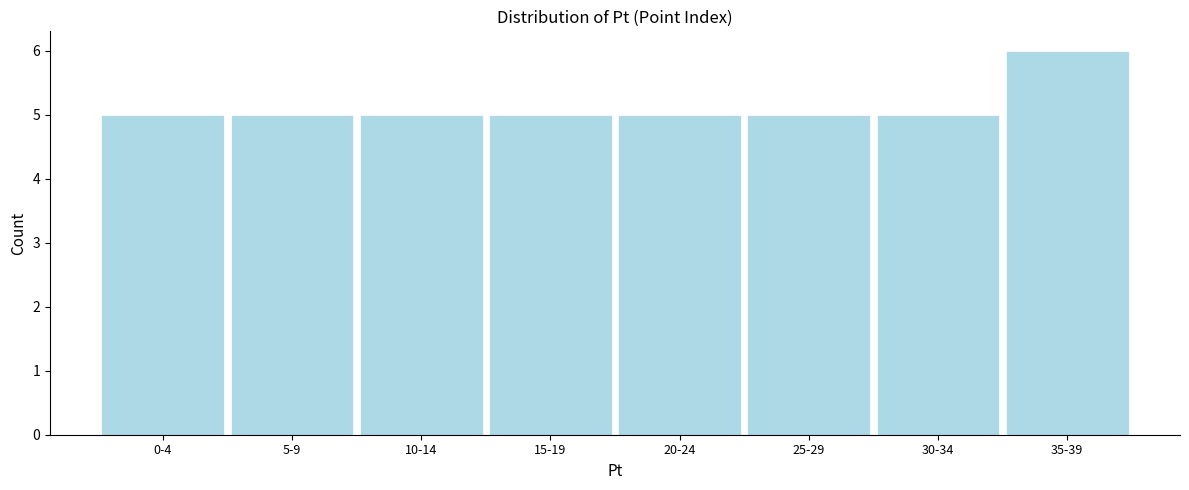

Reading right to left, list all the values displayed in this chart.

35-39=6	30-34=5	25-29=5	20-24=5	15-19=5	10-14=5	5-9=5	0-4=5